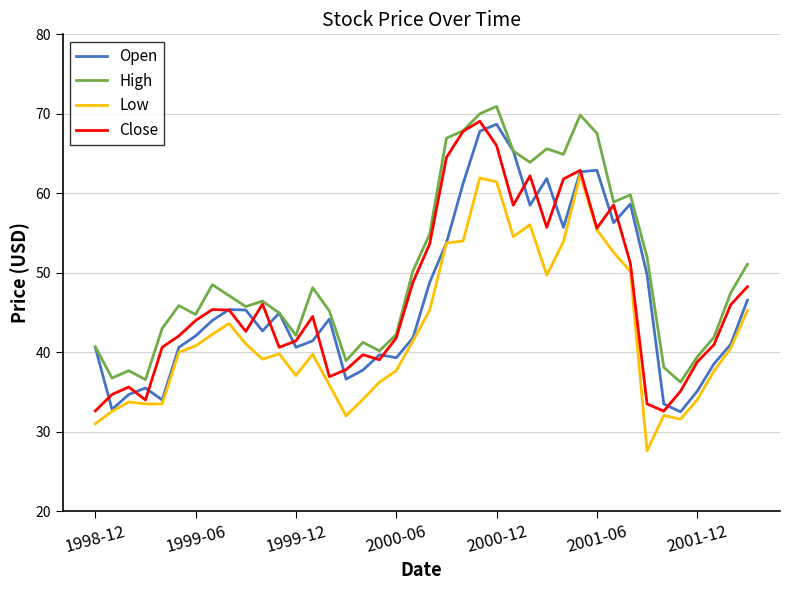

What is the minimum value for Close?

32.6